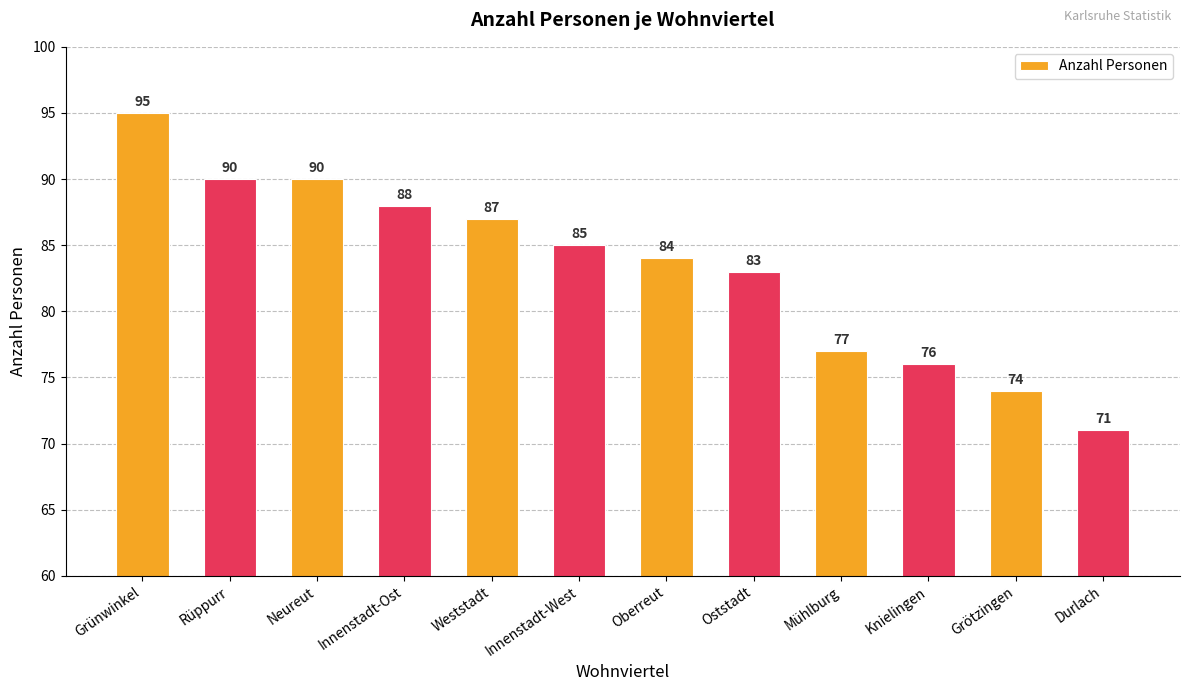

What is the label of the 6th bar from the right?

Oberreut